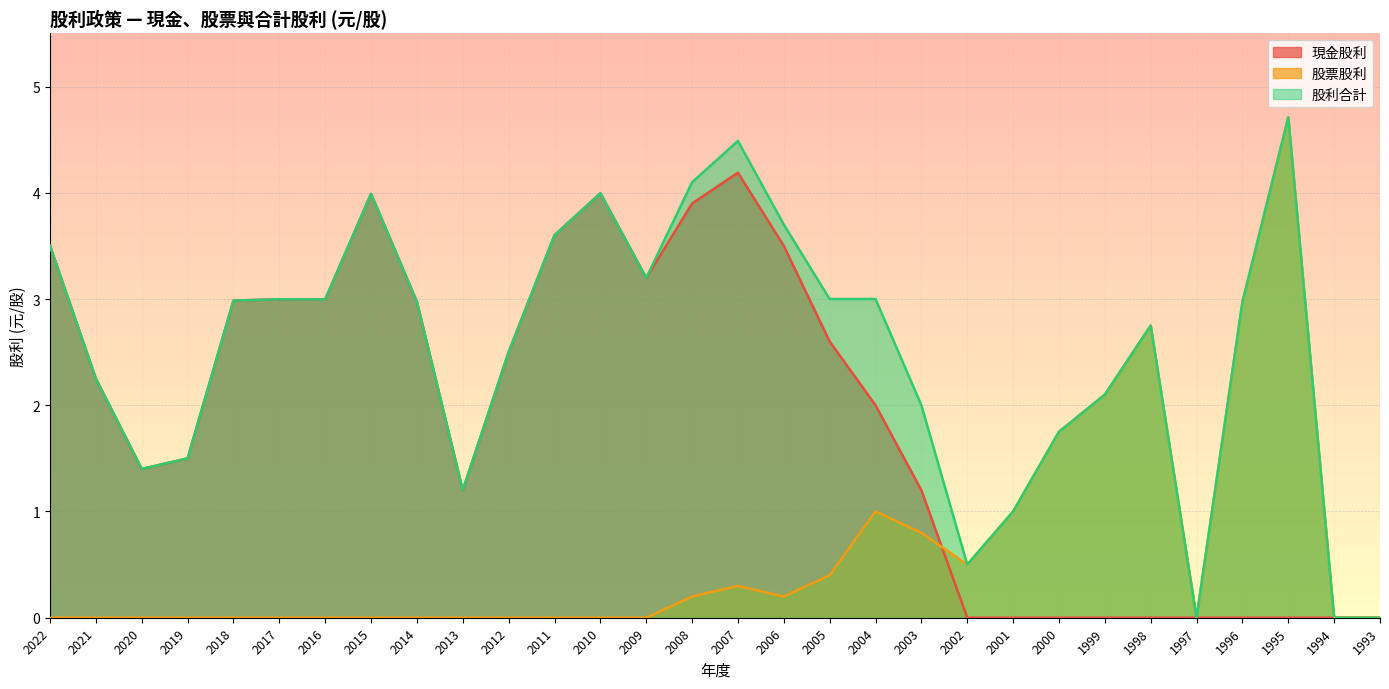

How many lines are shown in the chart?

3